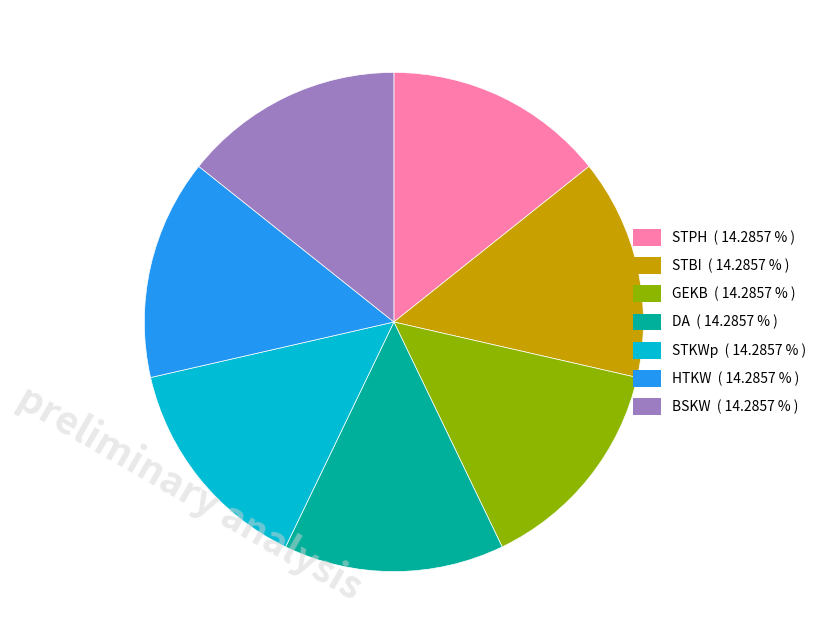

Is BSKW the majority of the pie?

No